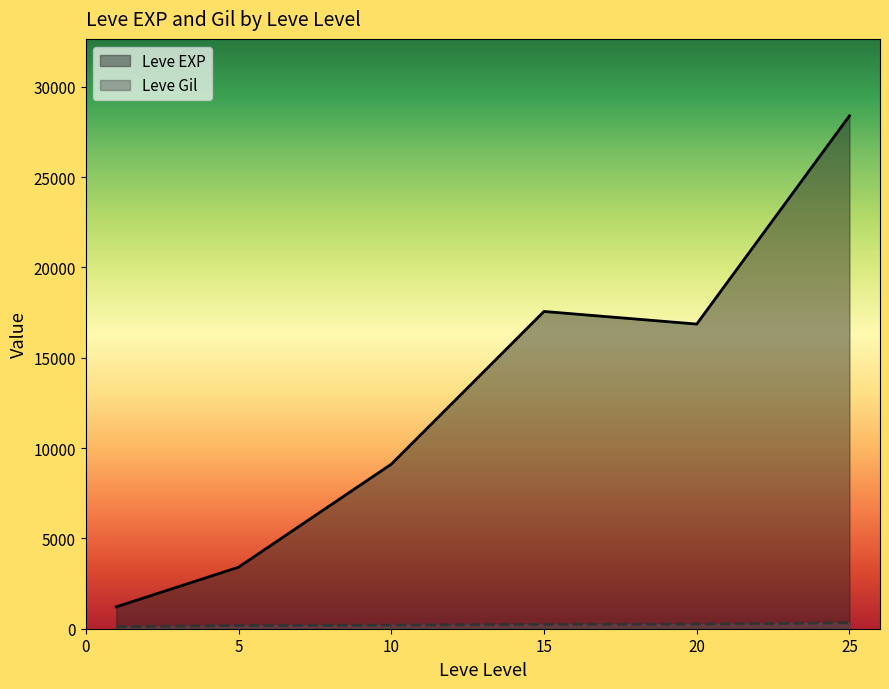

Between 25 and 10, which is larger?

25